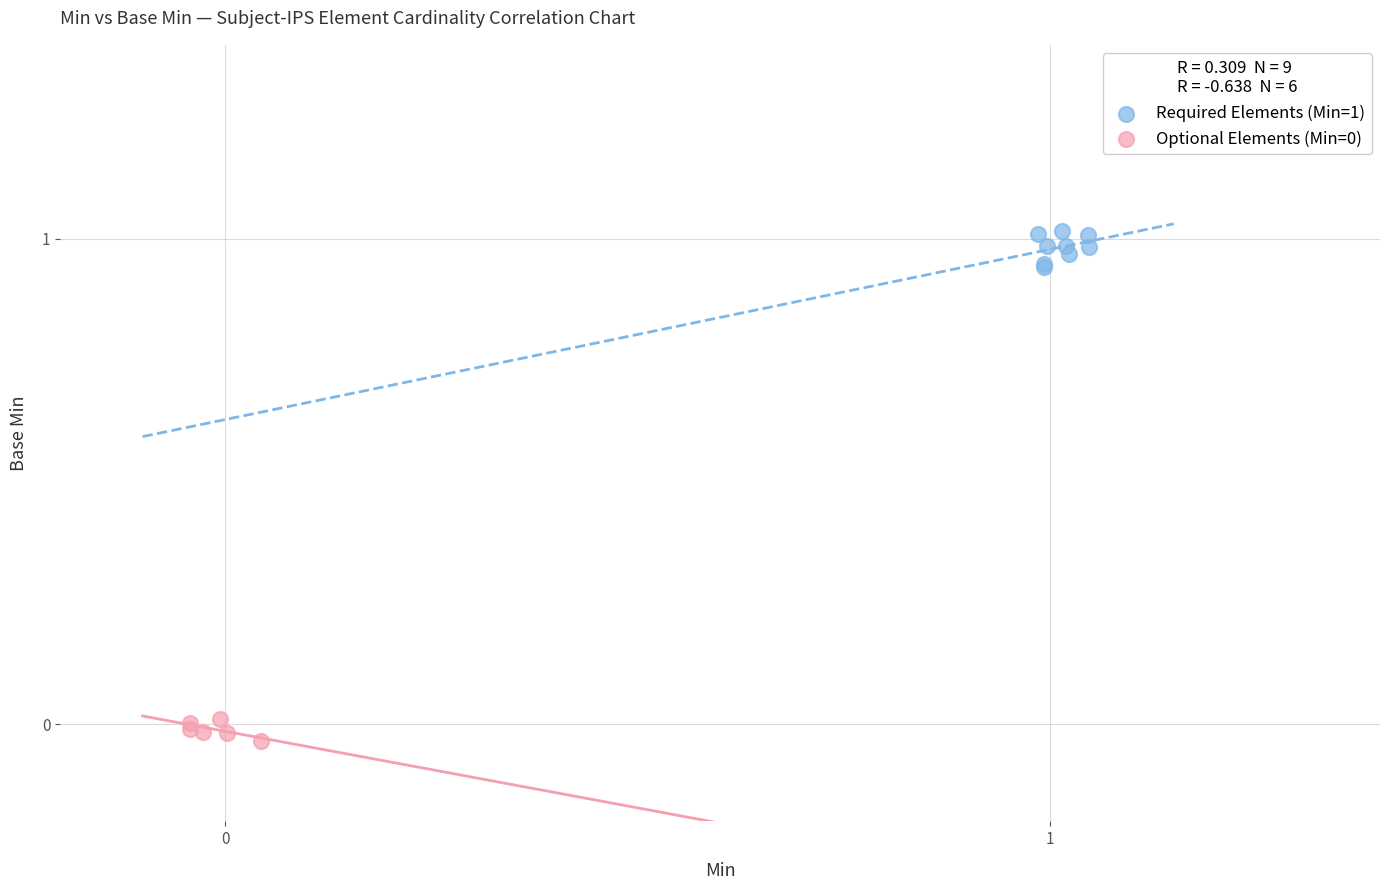

Which series contains the highest Y value?

Required Elements (Min=1)